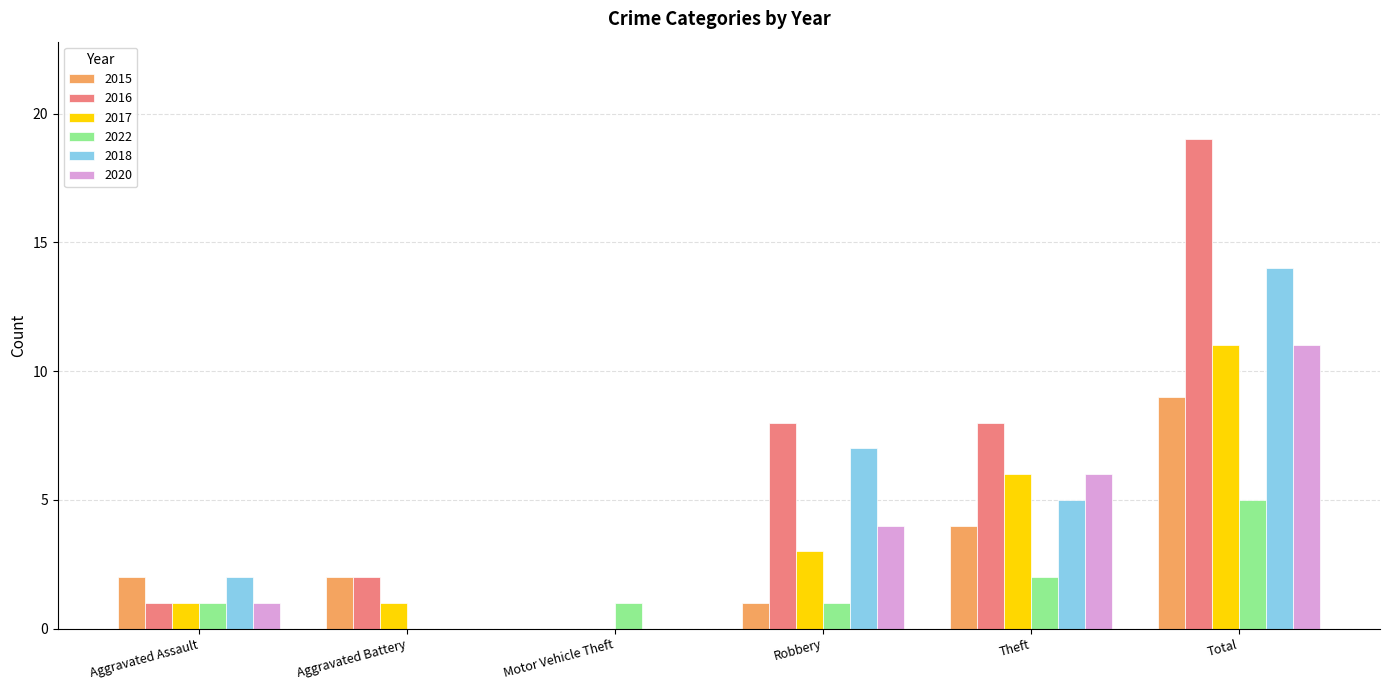

The value of 2022 at Theft is 2. True or false?

True